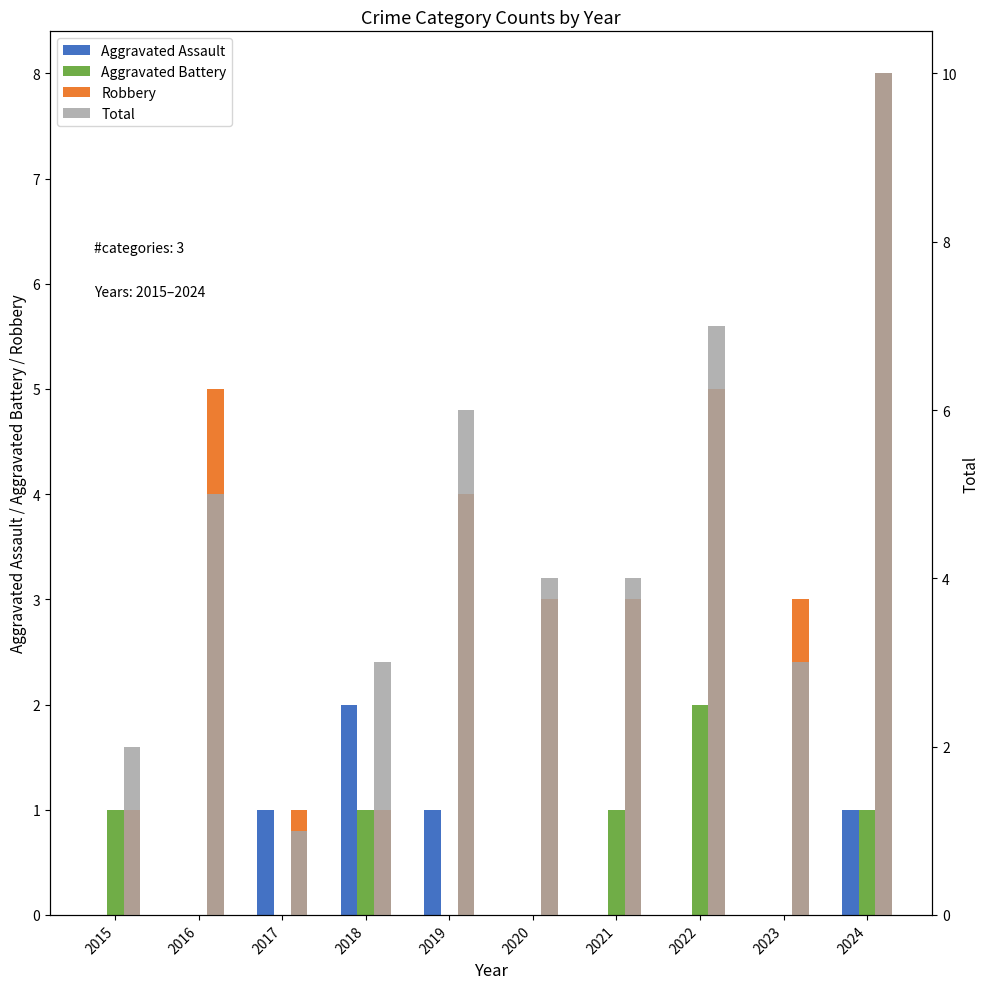

At which label does Aggravated Battery first exceed 1?

2022